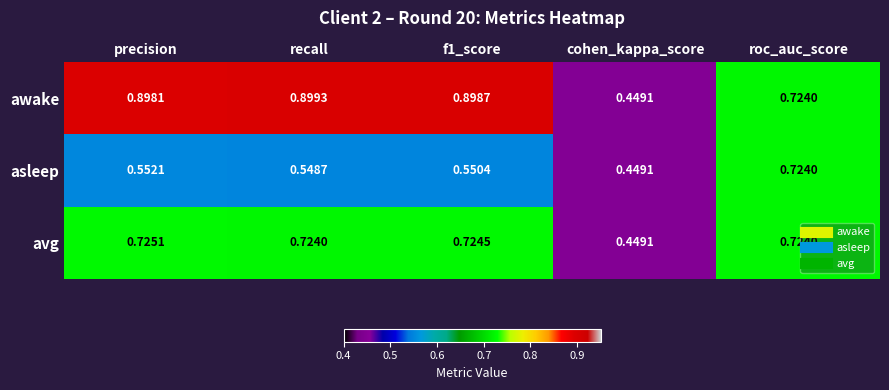

What is the total value across all series at roc_auc_score?

2.2